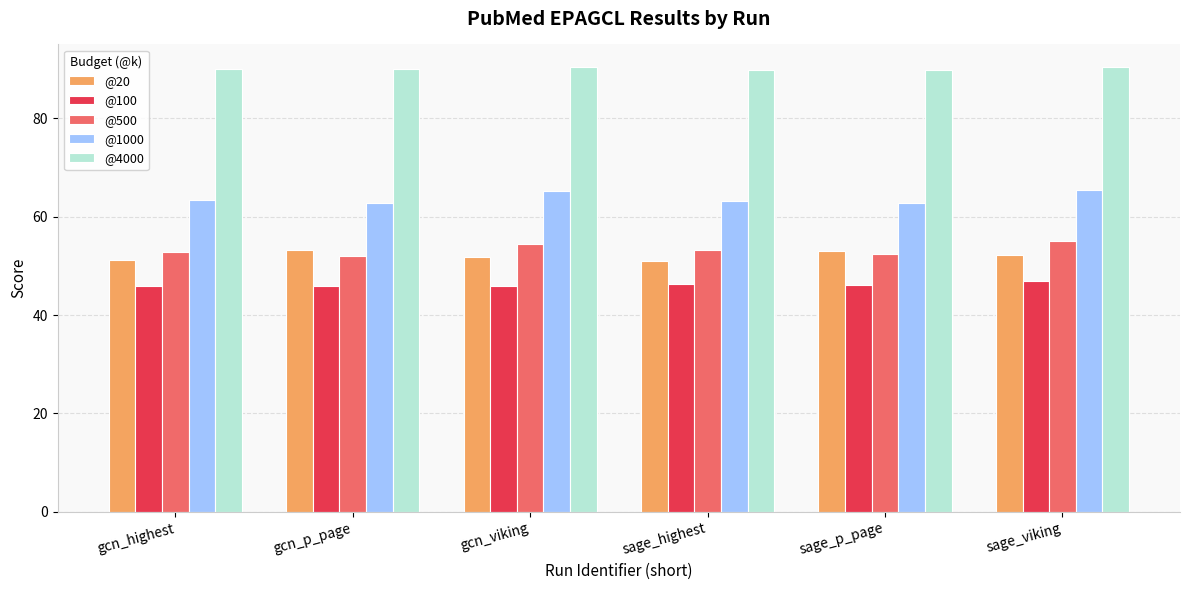

What is the difference between the highest and lowest values at gcn_viking?

44.5